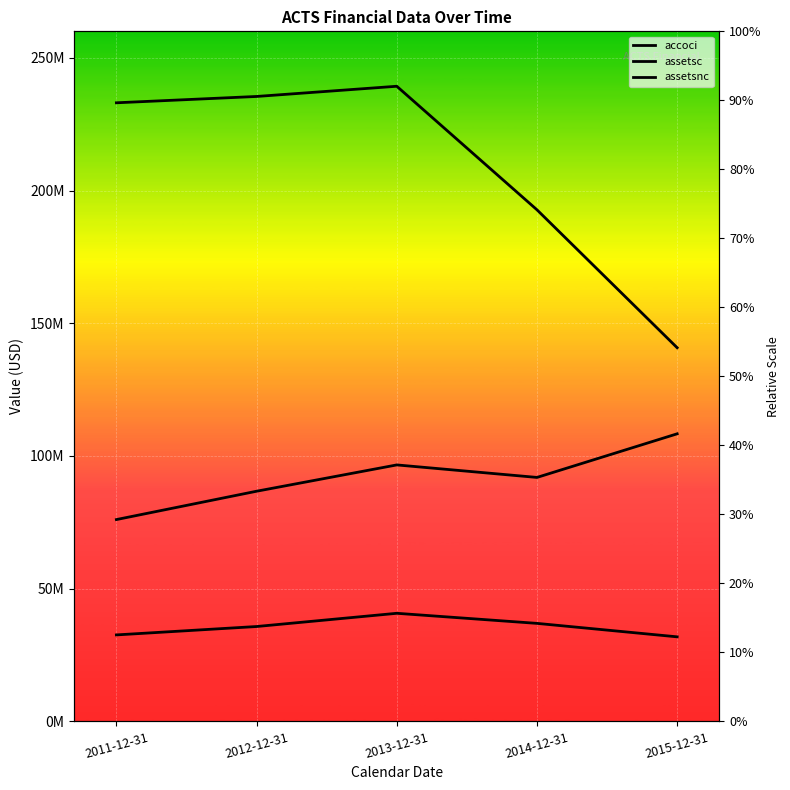

What value does the assetsc series have at 2013-12-31, to the nearest 50?

239306000